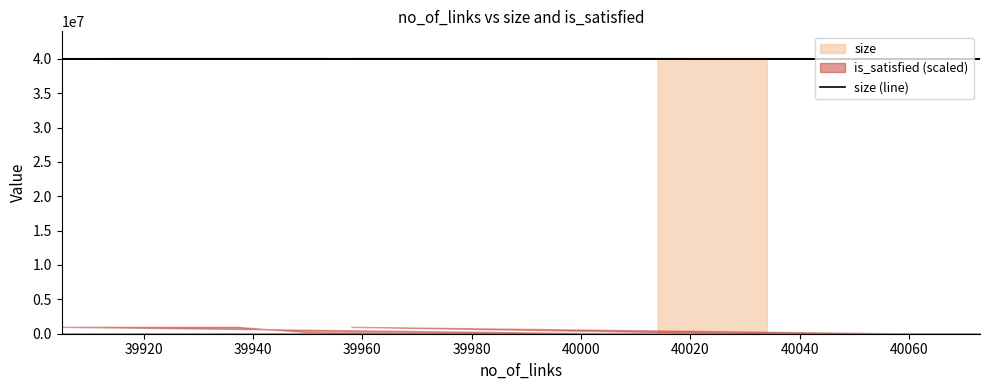

Where does the data first go above 40000013?

39920